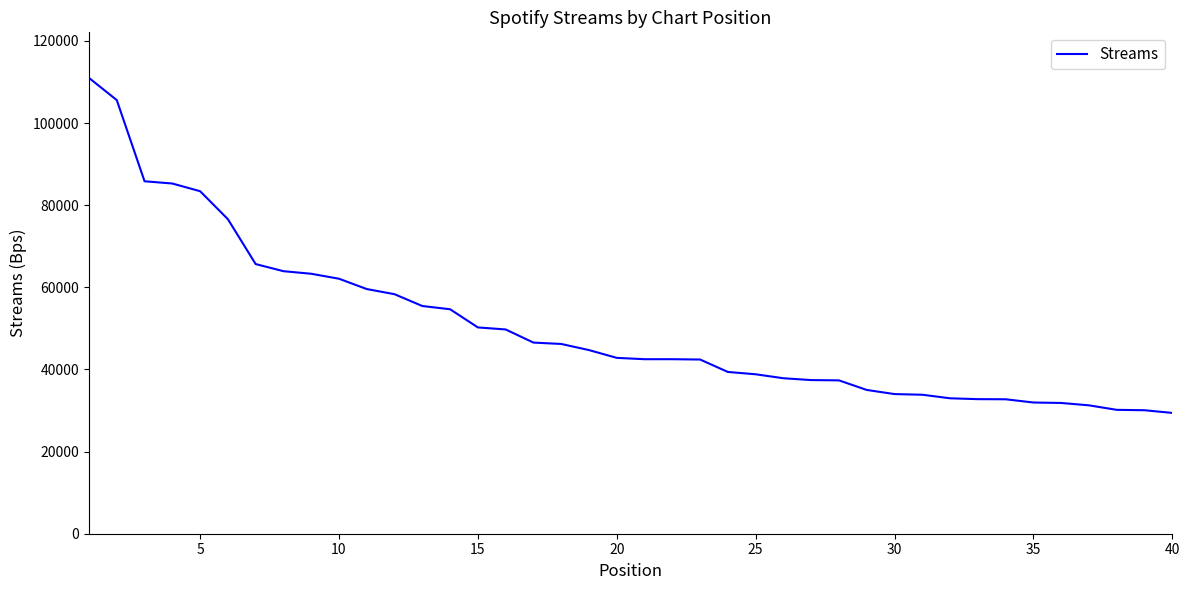

Count the number of data series in this chart.

1